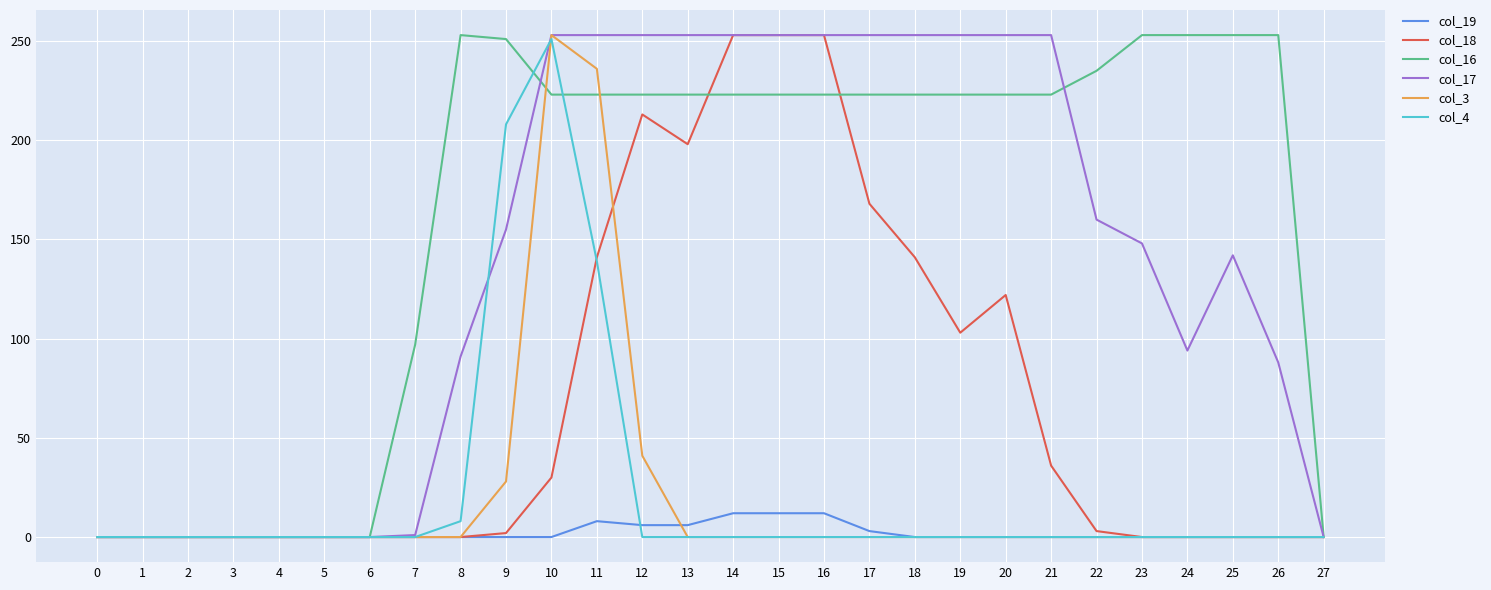

Which series has the largest total across all categories?

col_16